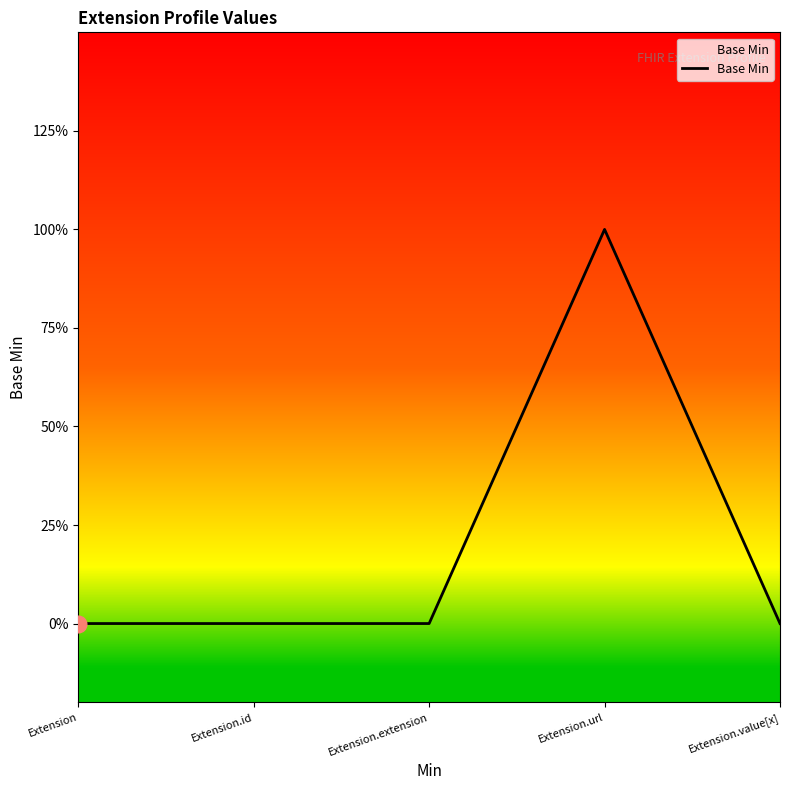

Count the values in the range 0 to 1.

5